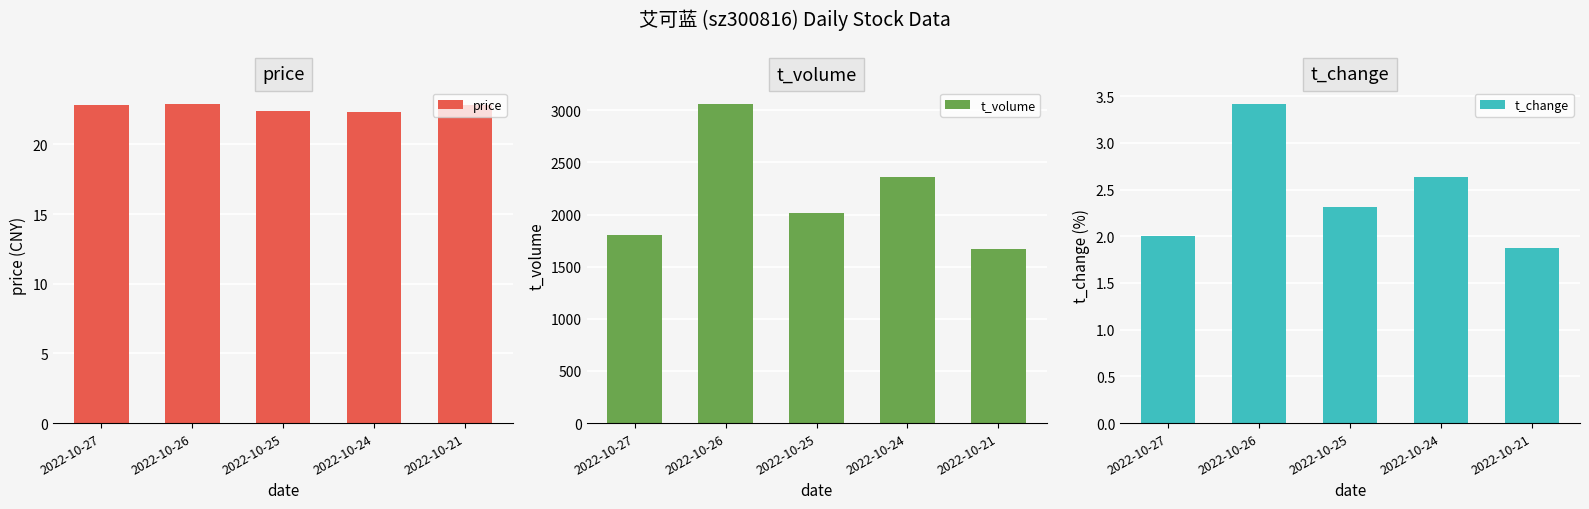

Is it true that price equals 22.8 at 2022-10-27?

True